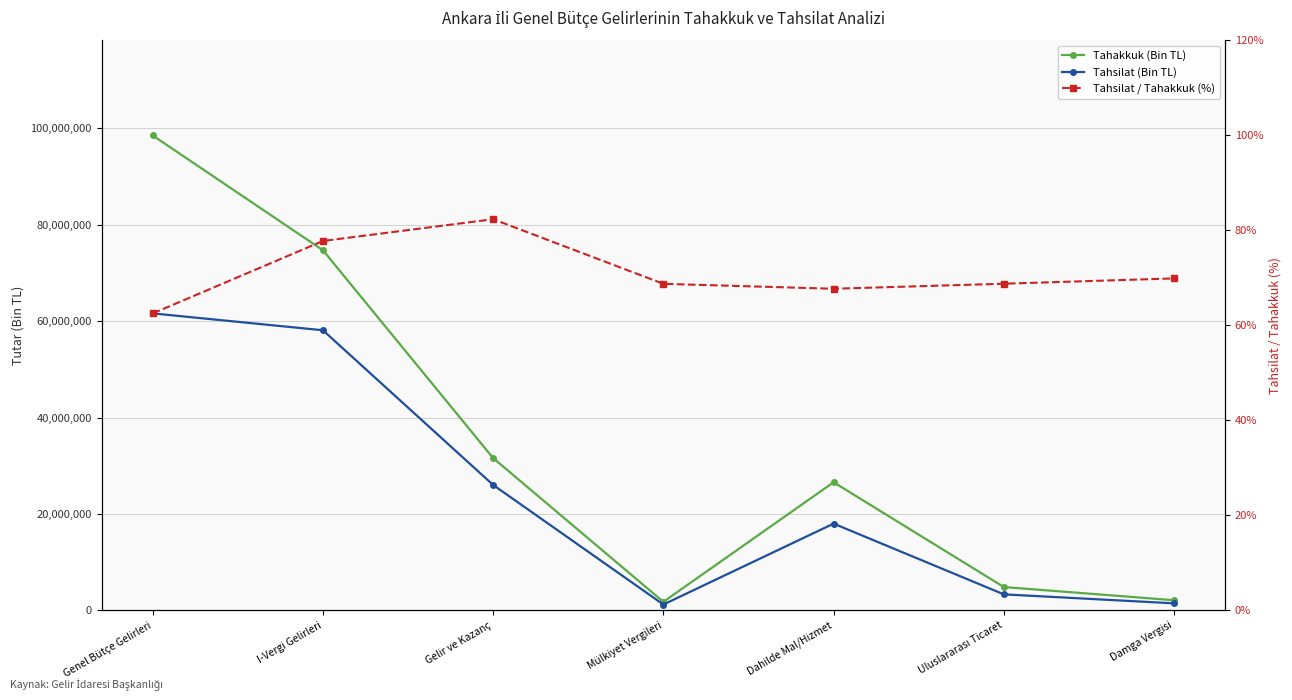

What is the sum of all Tahakkuk (Bin TL) values?

240248348.0